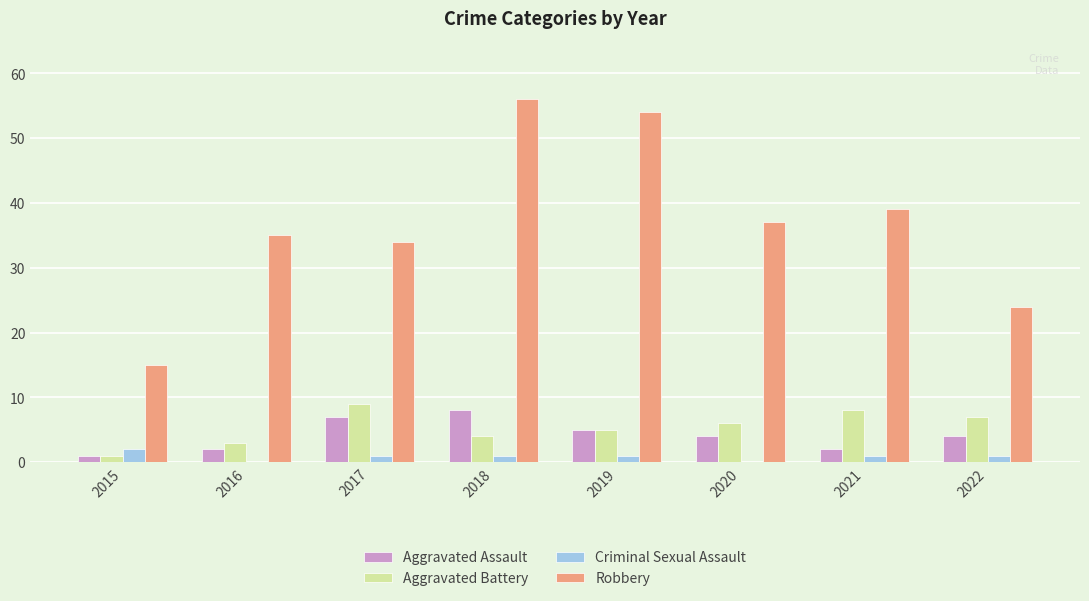

True or false: Aggravated Assault has a value of 2 at 2016.

True